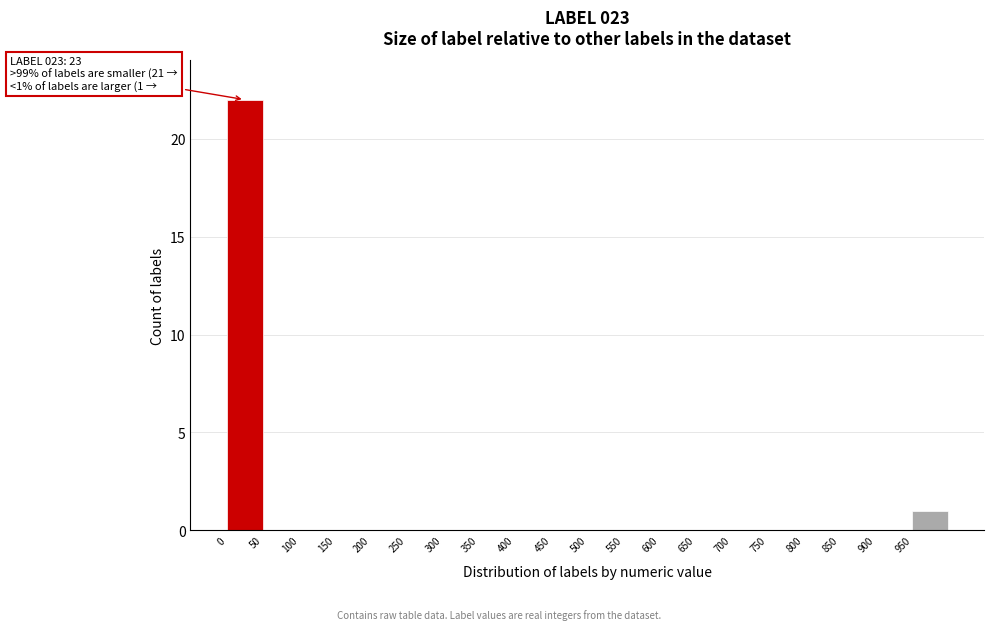

Which range on the x-axis has the tallest bar?

0 to 50